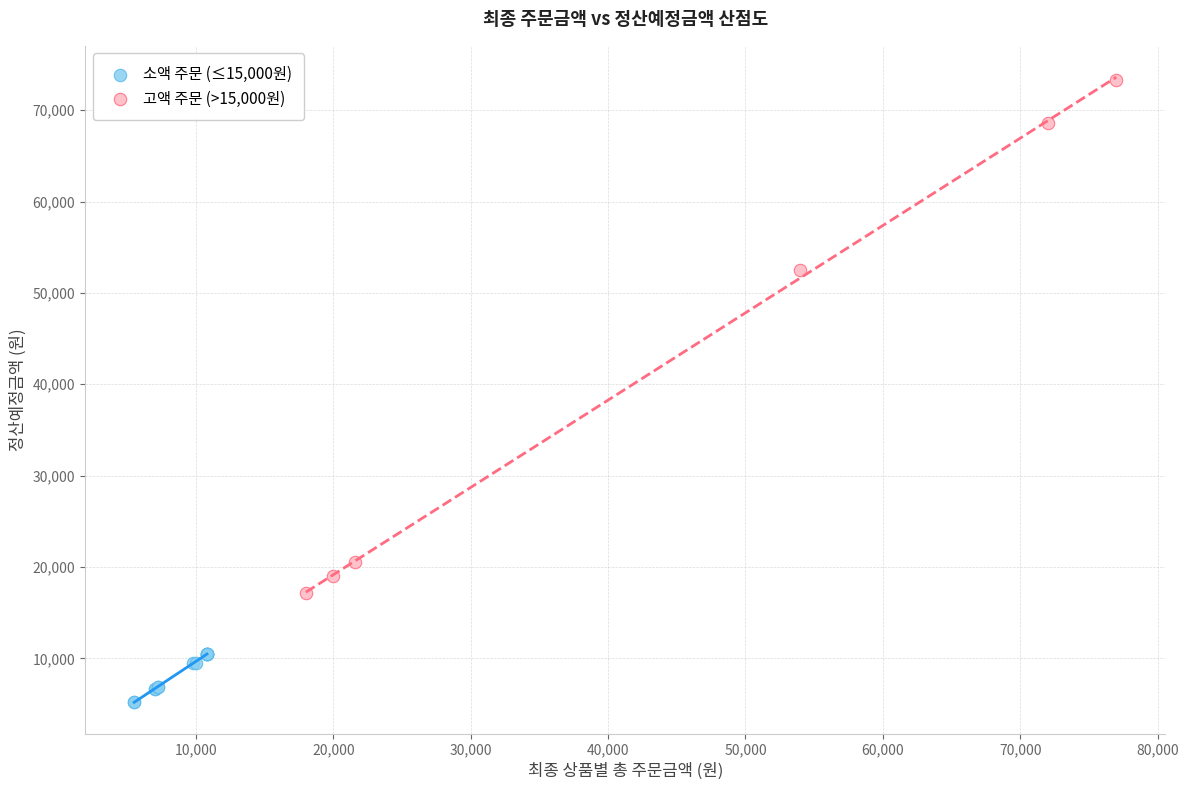

Which series reaches the maximum Y coordinate?

고액 주문 (>15,000원)